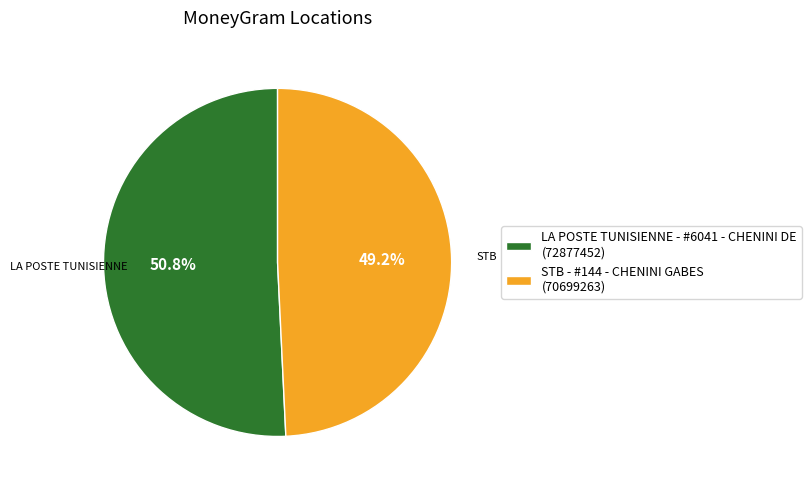

Is there any slice that represents more than half of the pie?

Yes